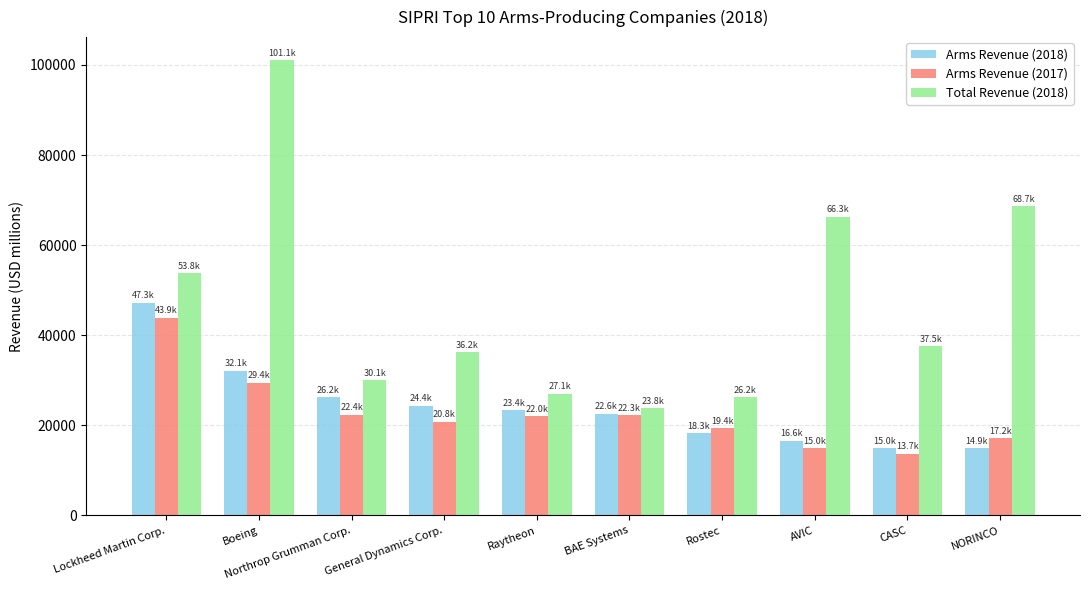

How many bars are there in each group?

3